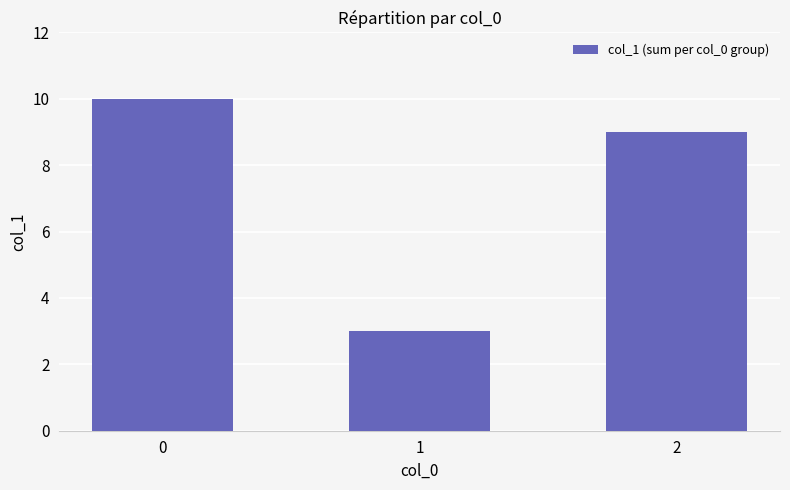

What is the maximum value shown in the chart?

10